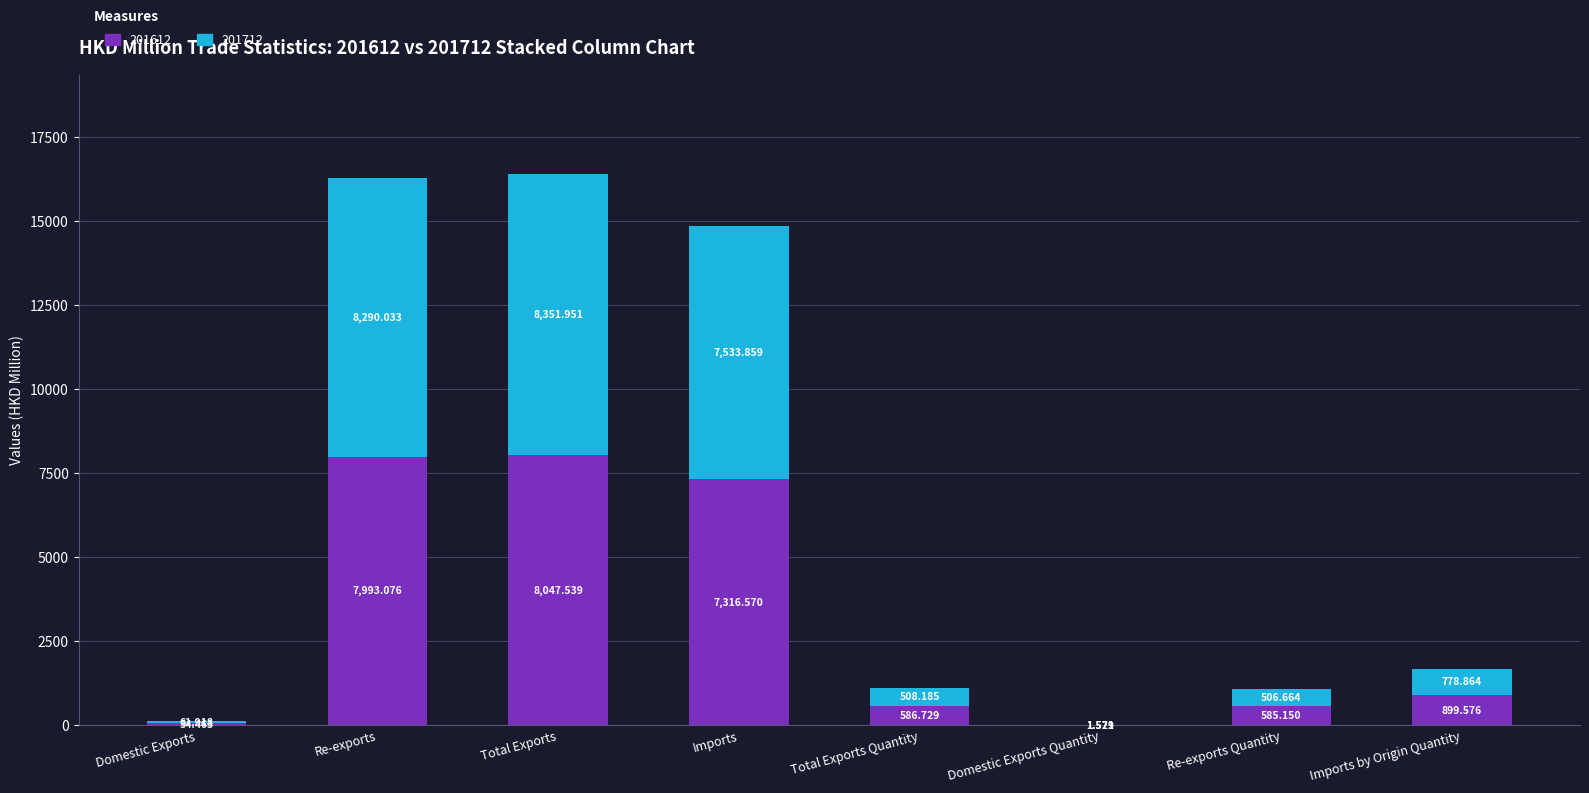

At which label does 201612 reach its peak?

Total Exports